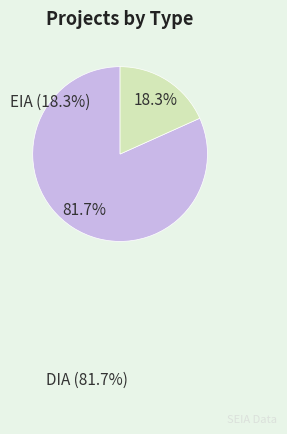

Is there a majority slice in this chart?

Yes